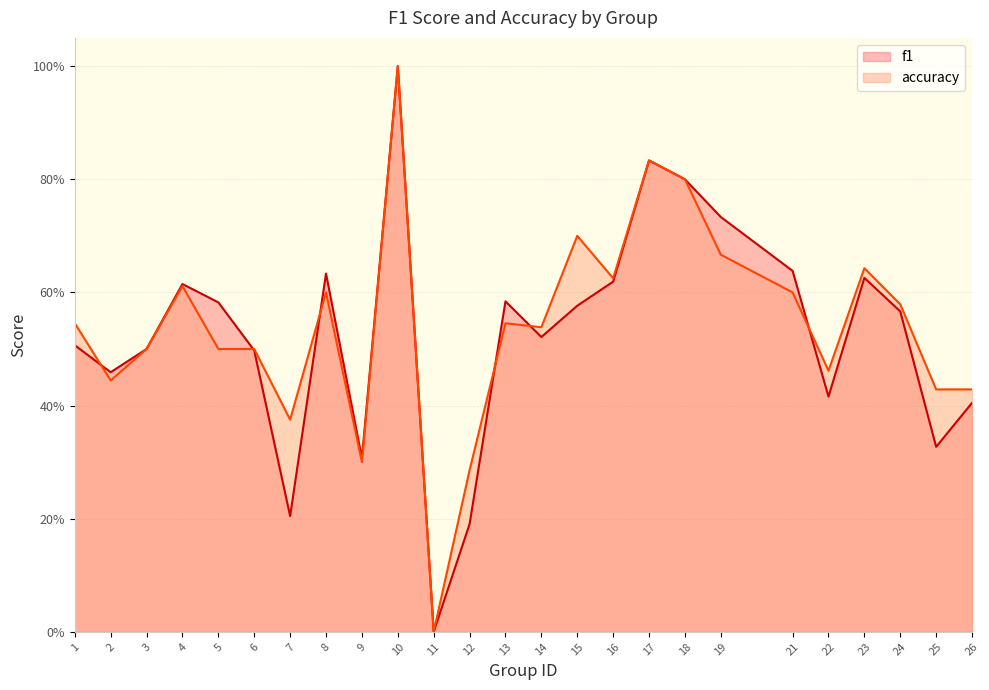

True or false: accuracy has more than 0 interior local peaks.

True